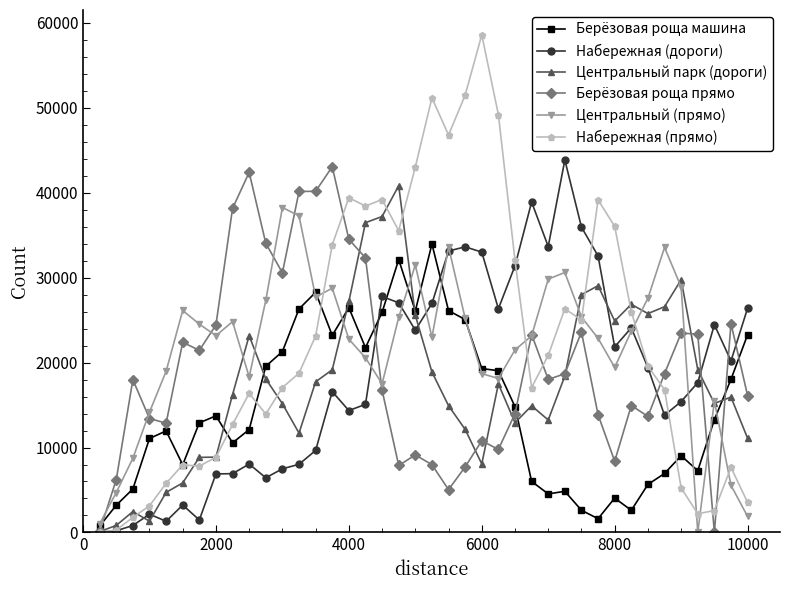

Which series has the widest spread of values?

Набережная (прямо)